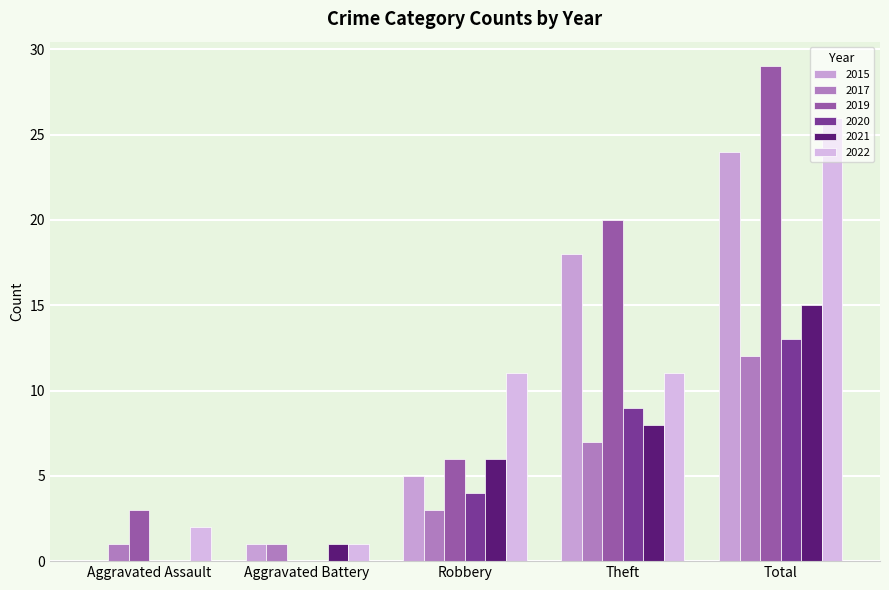

List the labels in order of 2020 value, largest first.

Total, Theft, Robbery, Aggravated Assault, Aggravated Battery